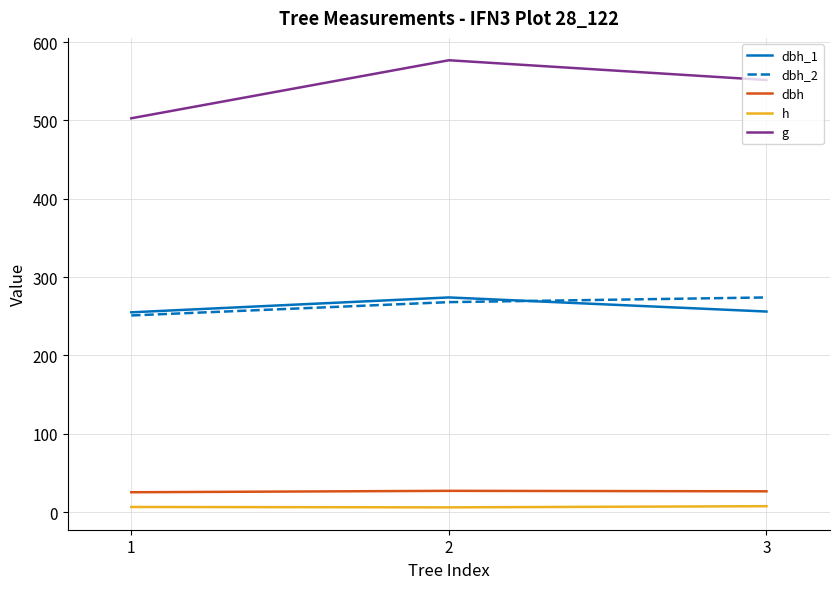

Is the value of h at 1 greater than the value of dbh_2 at 2?

No